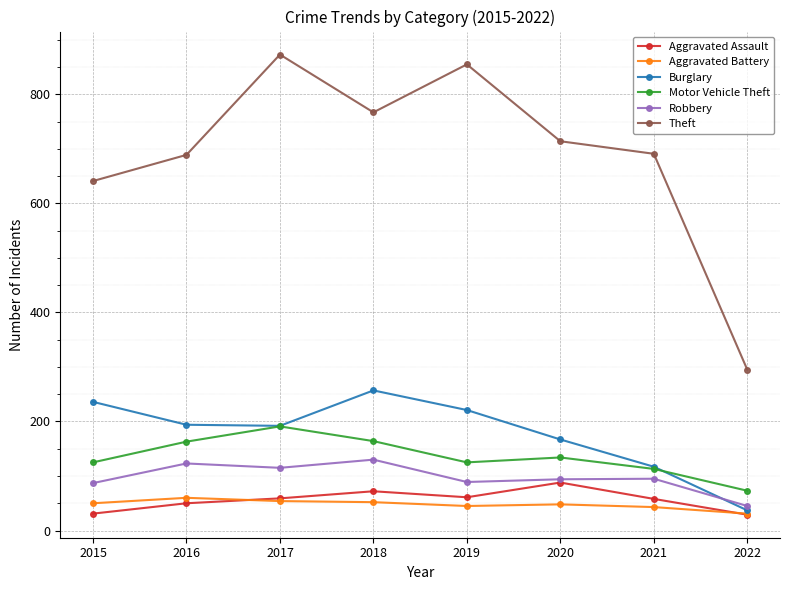

What is the approximate value of Aggravated Battery at 2019?

45